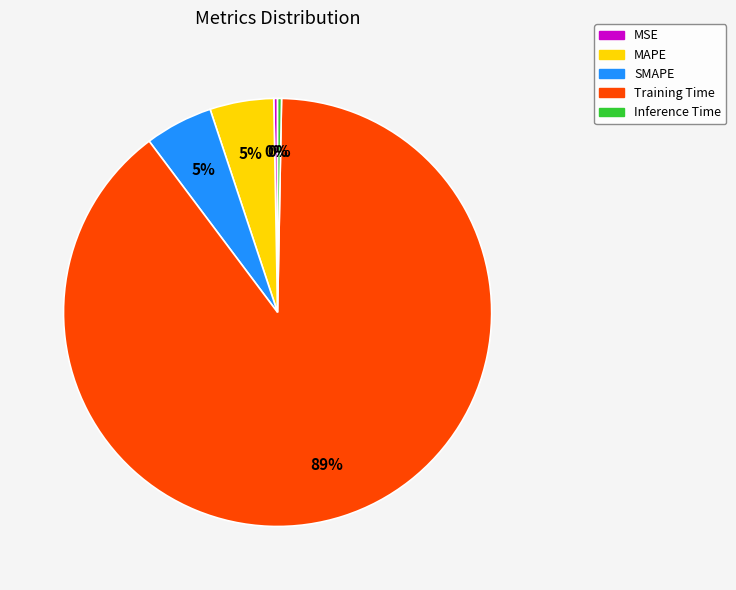

Which has a higher value, SMAPE or Inference Time?

SMAPE